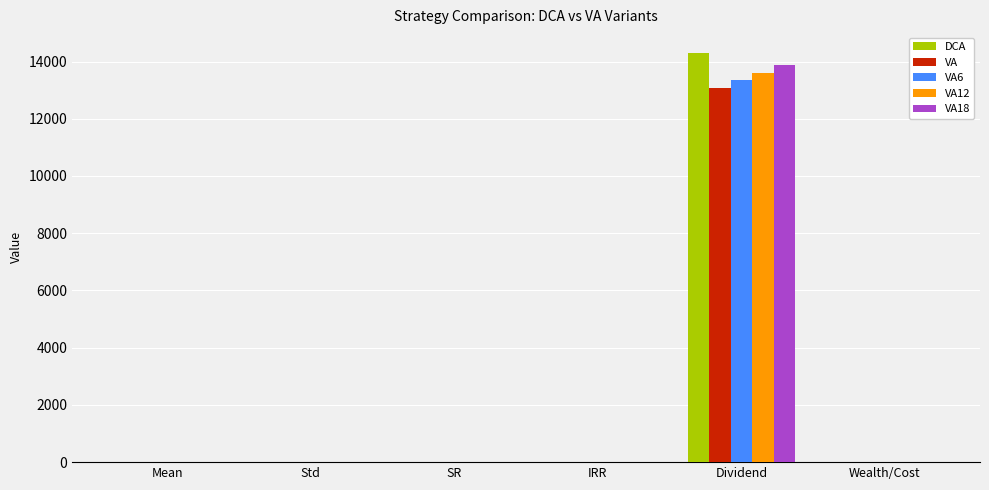

What are all the series names shown in the legend?

DCA, VA, VA6, VA12, VA18